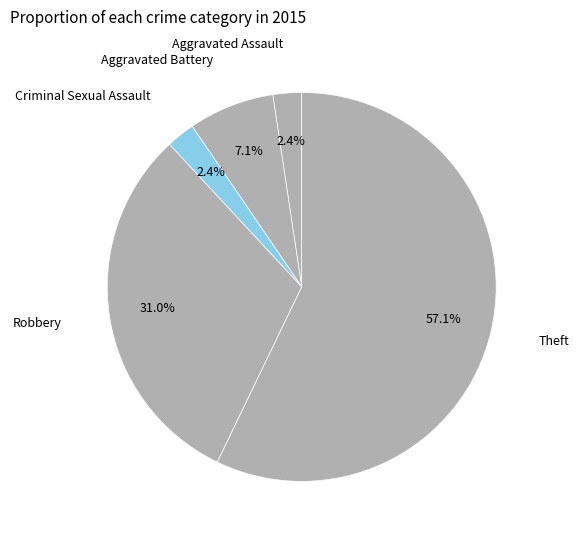

How many slices are in this pie chart?

5